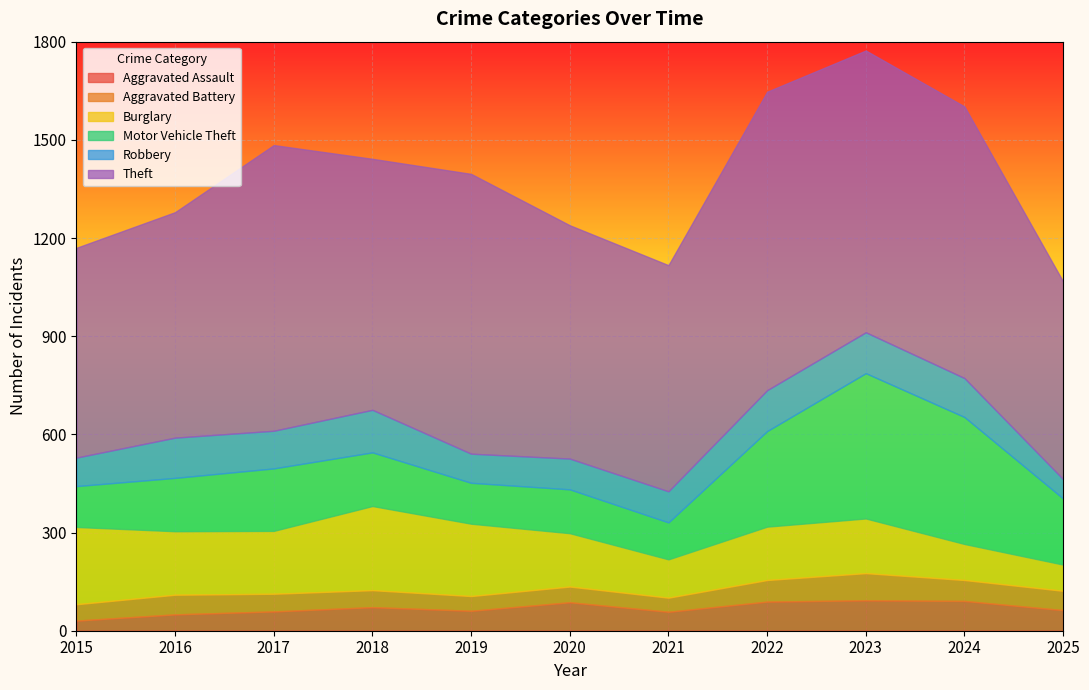

How many series are shown in this chart?

6